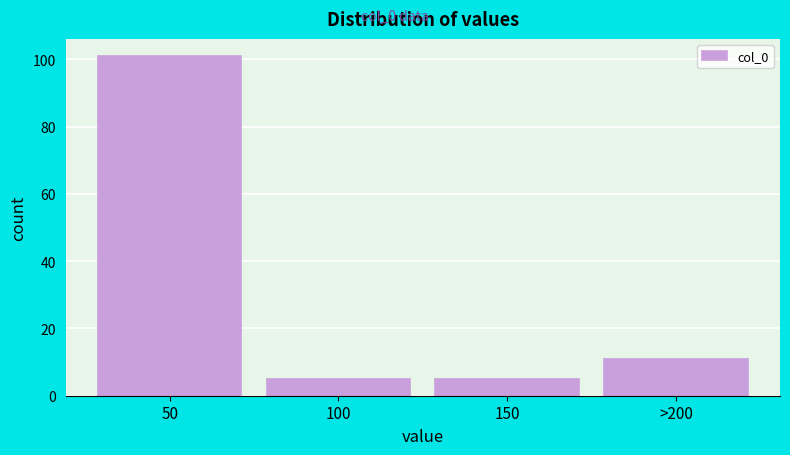

Reading left to right, list all the values displayed in this chart.

101	5	5	11